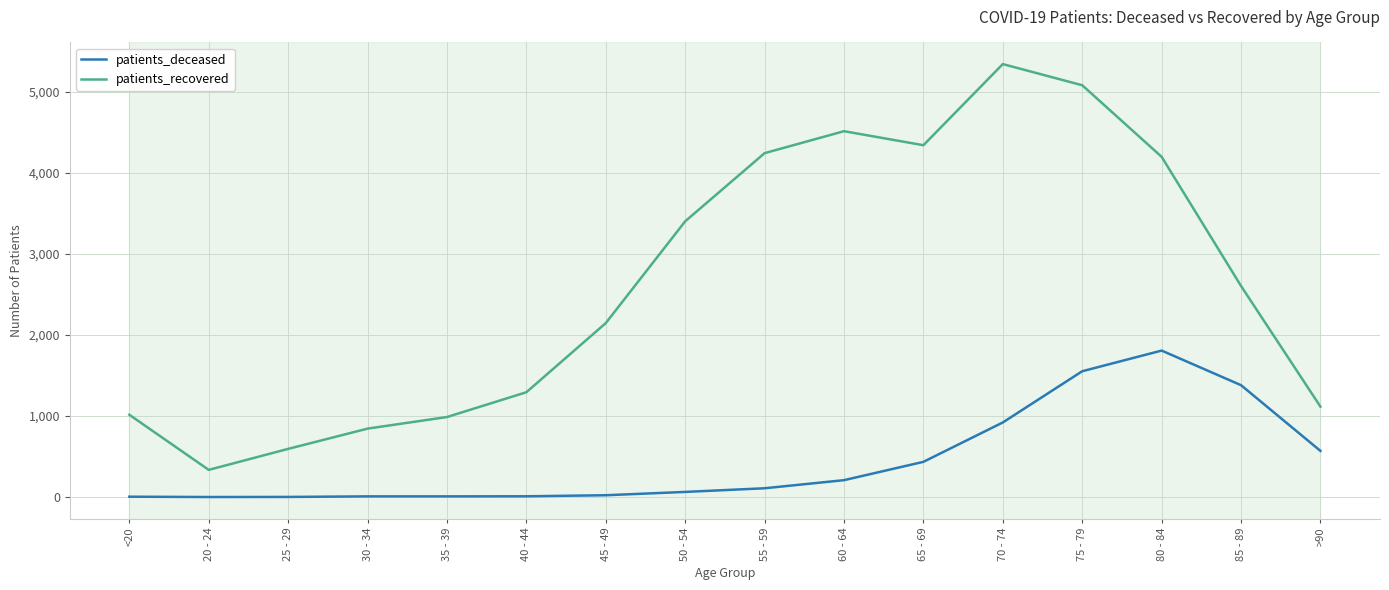

What is the difference between the patients_deceased values at 50 - 54 and 25 - 29?

62